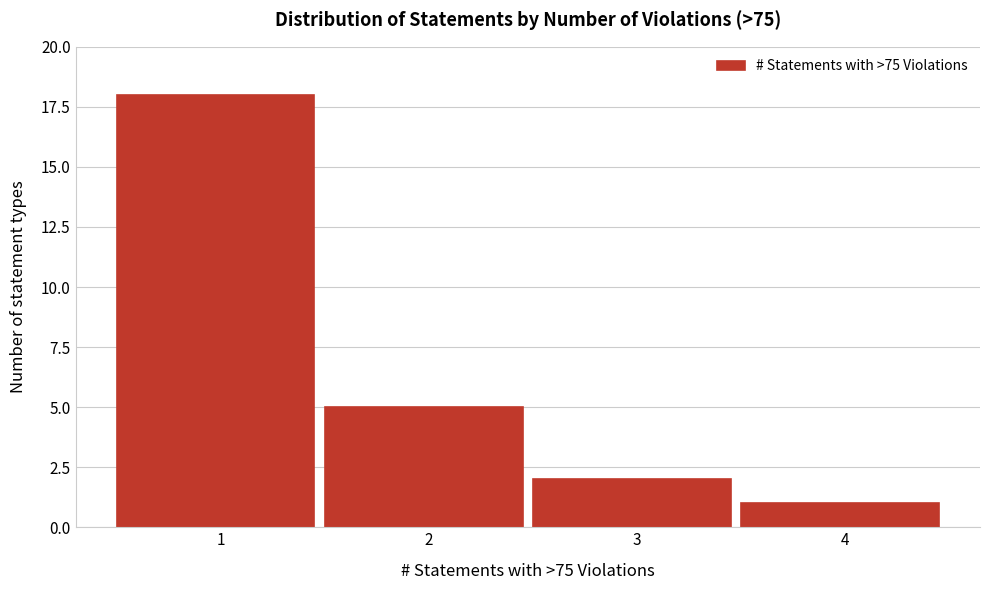

Reading left to right, transcribe this chart: for each bar, give the range it covers on the x-axis and its height. The values are not printed on the chart, so give them approximately, as read against the axis.

0.5 to 1.5: 18
1.5 to 2.5: 5
2.5 to 3.5: 2
3.5 to 4.5: 1